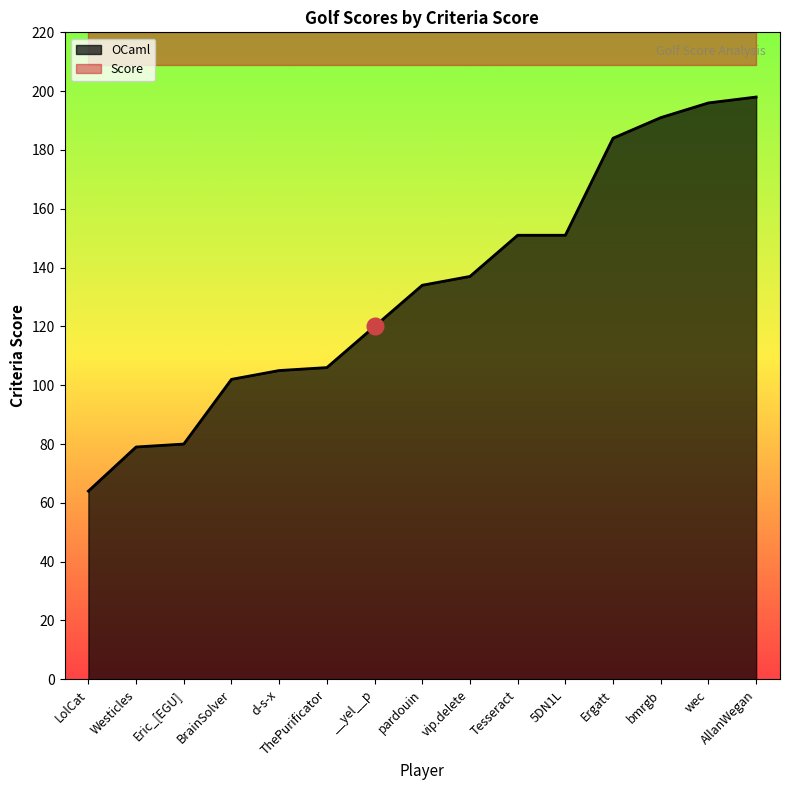

Read the value at __yel__p.

120